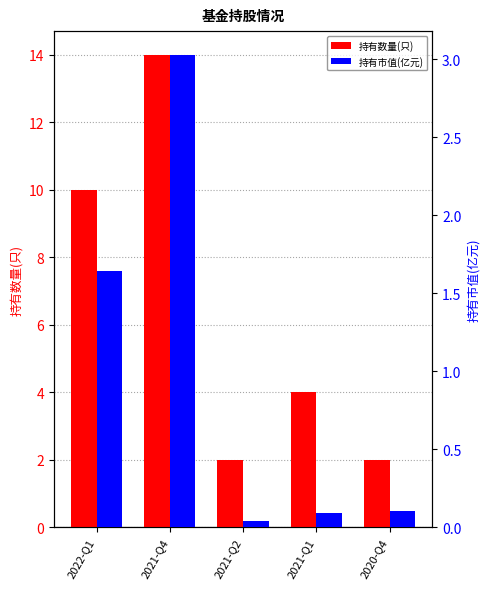

Which category has the lowest value in the 持有市值(亿元) series?

2021-Q2